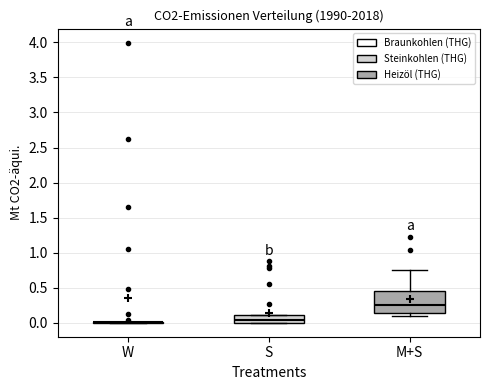

Reading left to right, transcribe this box plot: for each box, give where its median line is, the range the box spans, and where its two whiskers end, as read against the y-axis. The values are not printed on the chart, so give them approximately, as read against the axis.

W: box collapsed to a line at 0.00, whiskers 0.00 to 0.00
S: median 0.05, box 0.00 to 0.10, whiskers 0.00 to 0.10
M+S: median 0.25, box 0.15 to 0.45, whiskers 0.10 to 0.75